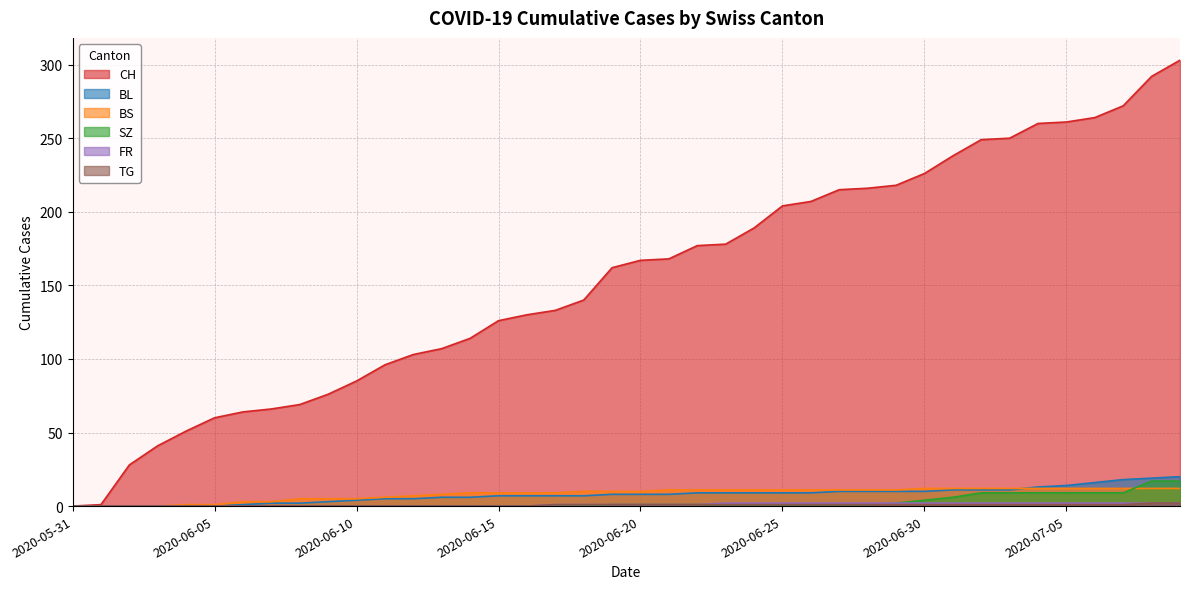

The value of BS at 2020-06-10 is 3. True or false?

False